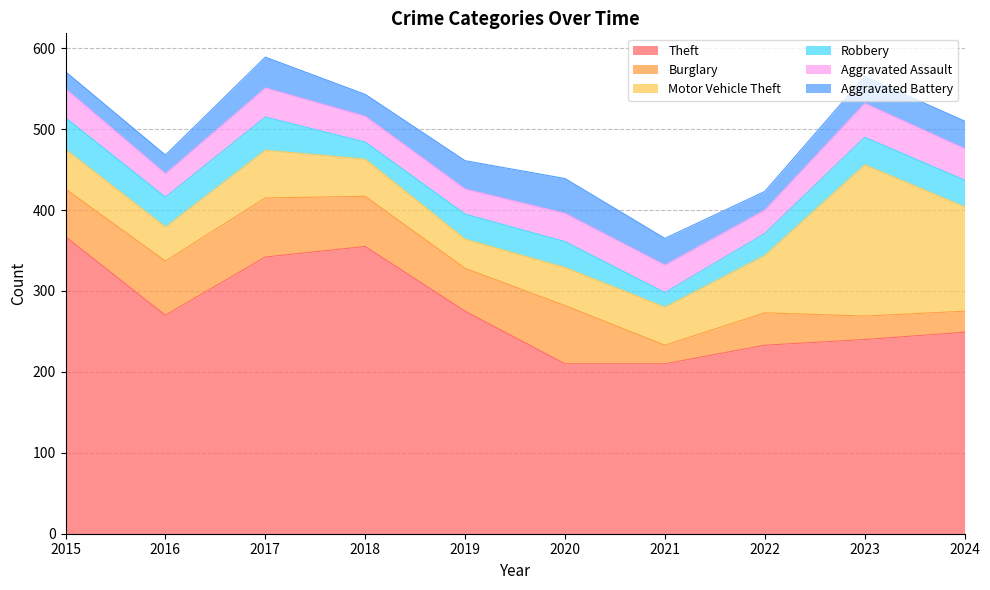

What is the maximum value shown in the chart?

367